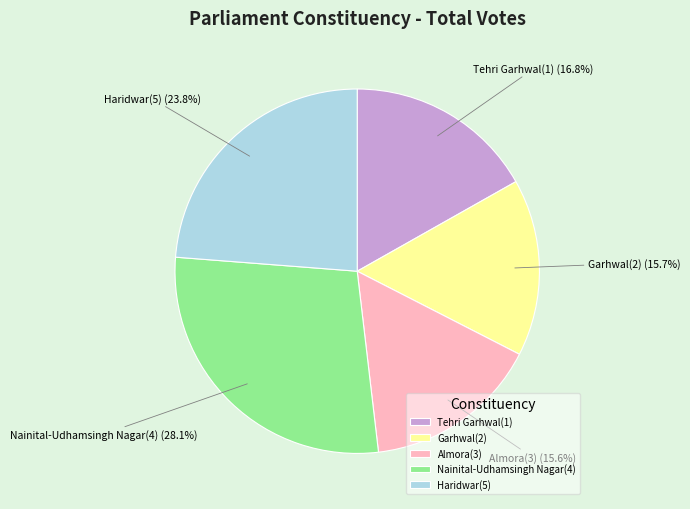

Between Garhwal(2) and Tehri Garhwal(1), which is larger?

Tehri Garhwal(1)